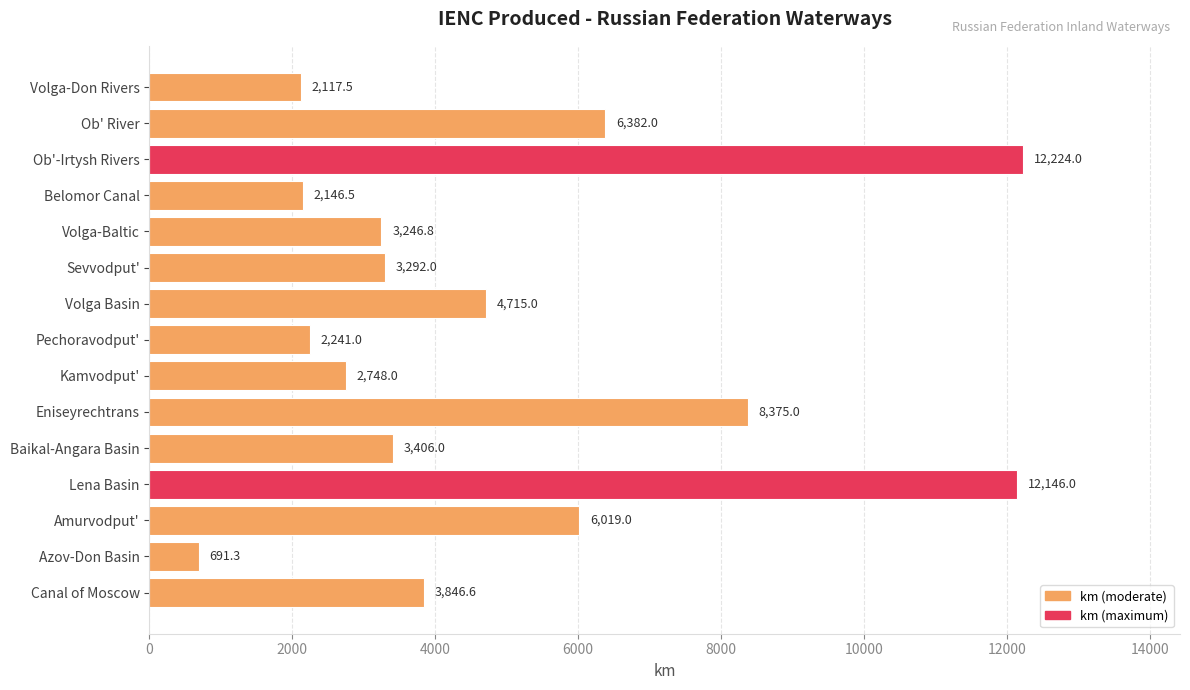

Rank the categories by value from highest to lowest.

Ob'-Irtysh Rivers, Lena Basin, Eniseyrechtrans, Ob' River, Amurvodput', Volga Basin, Canal of Moscow, Baikal-Angara Basin, Sevvodput', Volga-Baltic, Kamvodput', Pechoravodput', Belomor Canal, Volga-Don Rivers, Azov-Don Basin